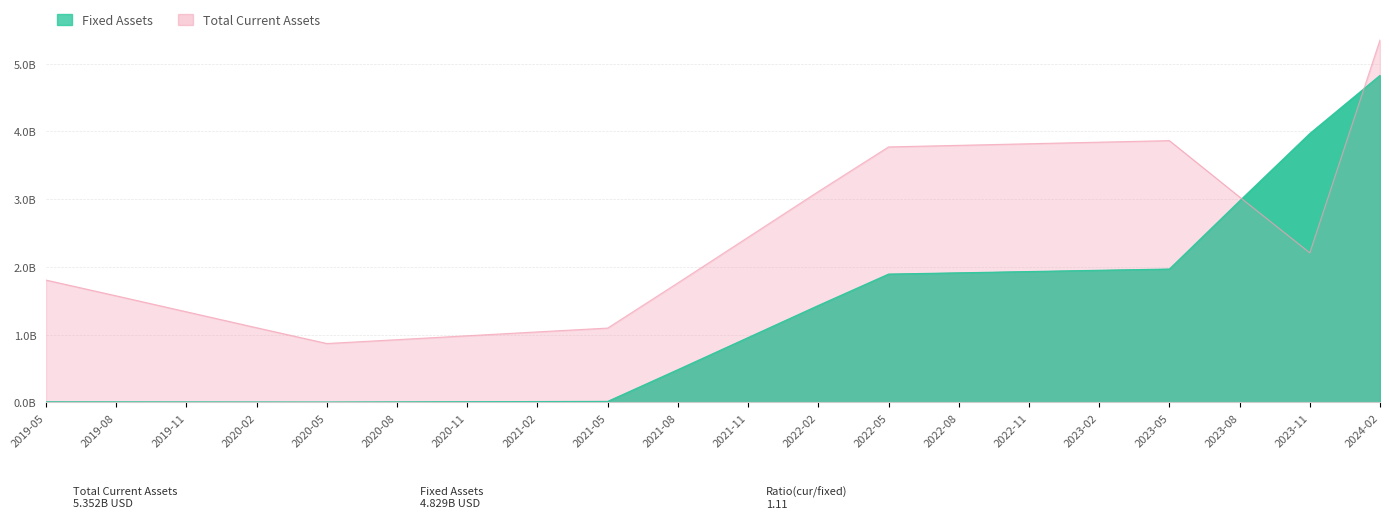

The Total Current Assets series shows 2590547663 at 2022-05. True or false?

False